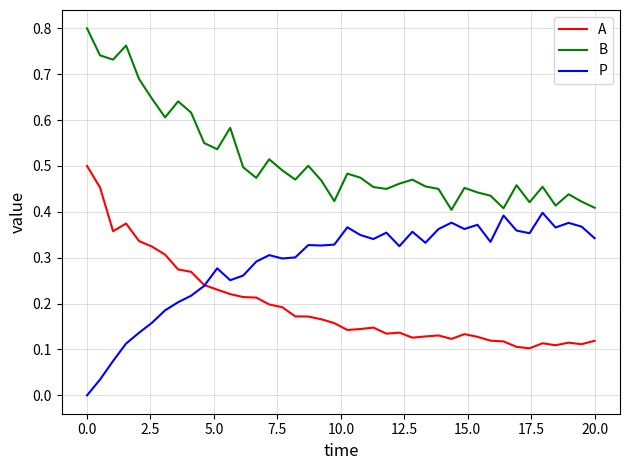

Rank the series by their maximum value, from lowest to highest.

P, A, B